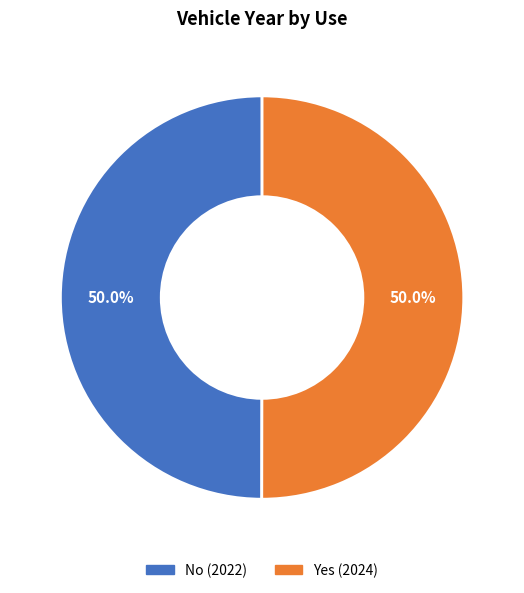

What is the total percentage of Yes and No?

100.0%